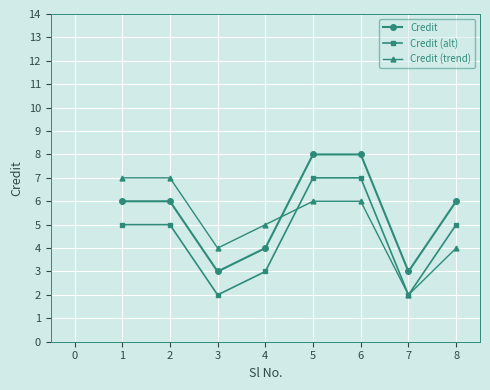

Is it true that Credit equals 6 at 1?

True